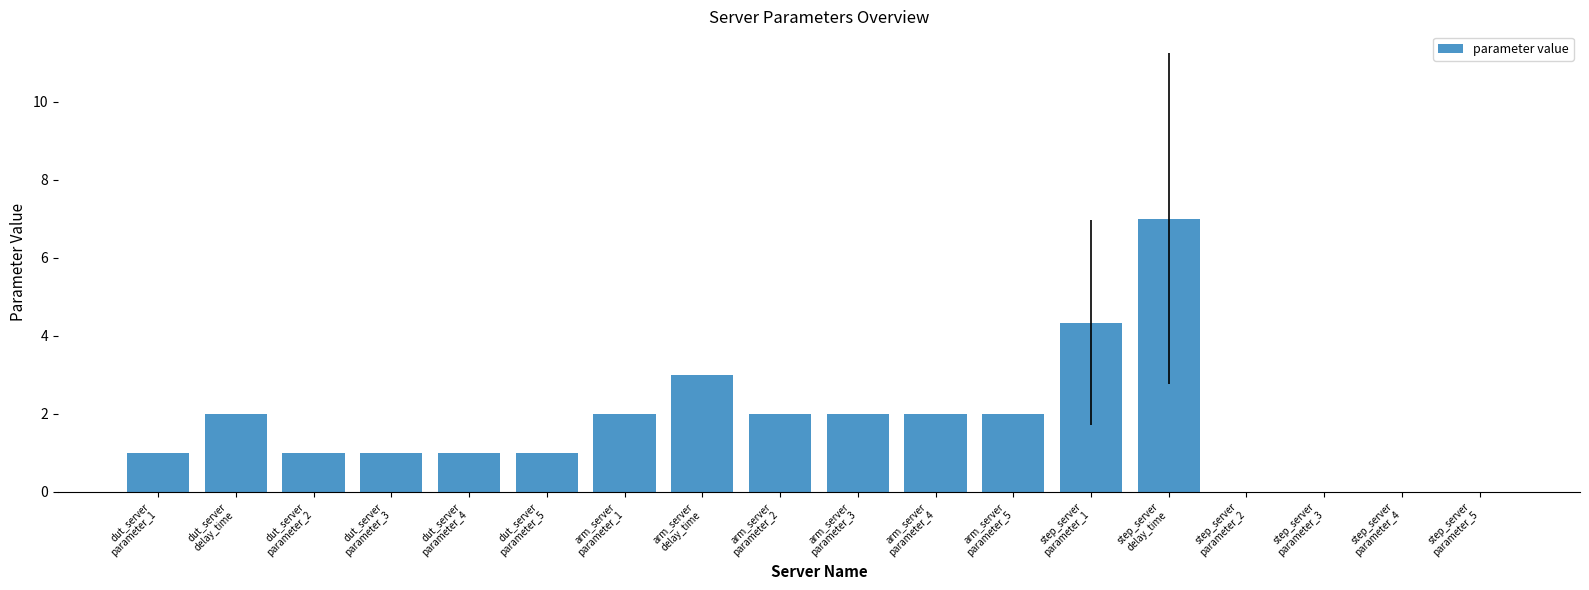

Does the chart contain stacked bars?

No